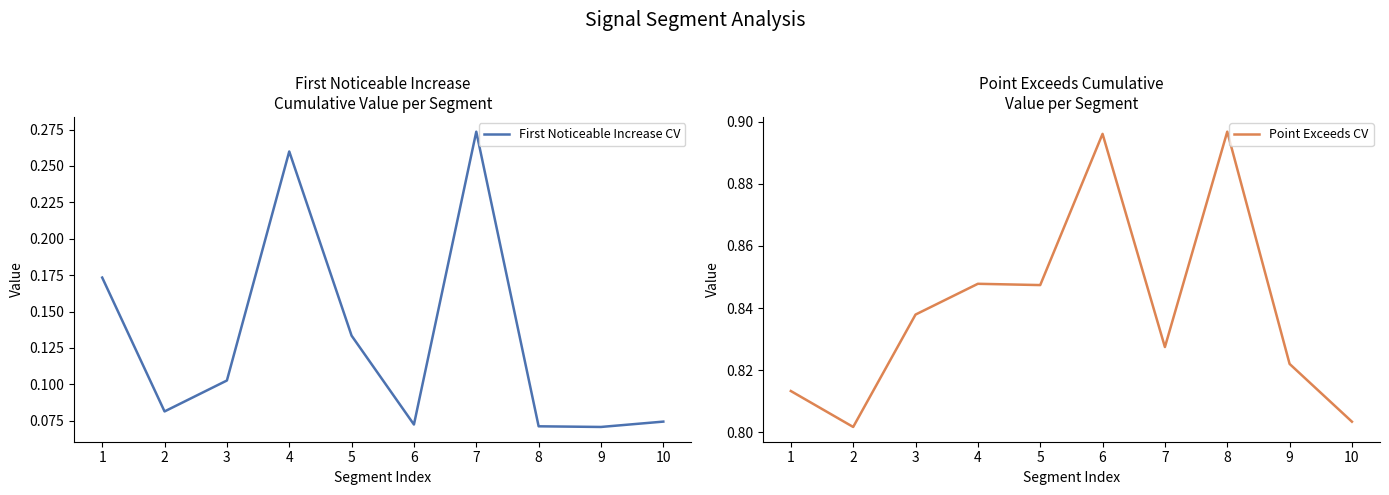

Where is the first local minimum for First Noticeable Increase CV?

2